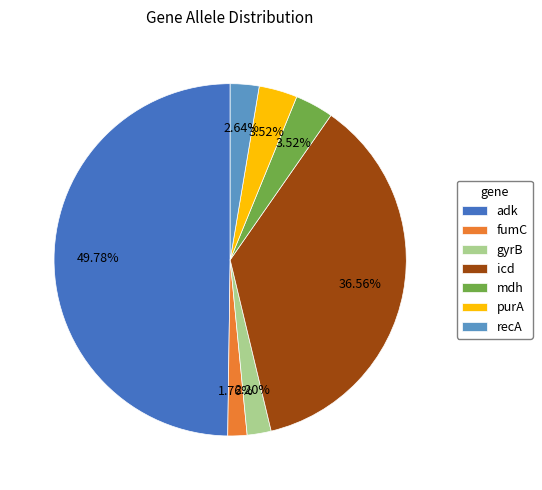

How many segments does this pie chart have?

7